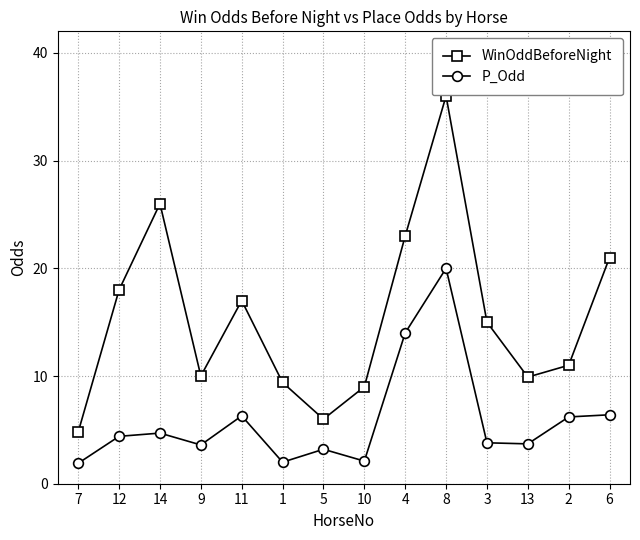

How many interior local valleys does the WinOddBeforeNight series have?

3